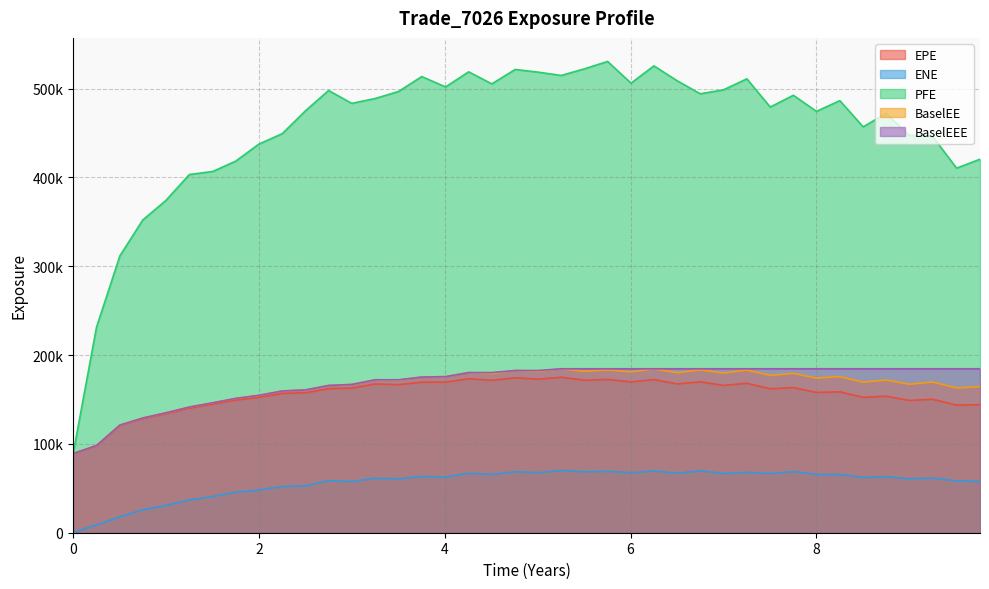

Which series changed the most between 1.50275 and 2.74932?

PFE